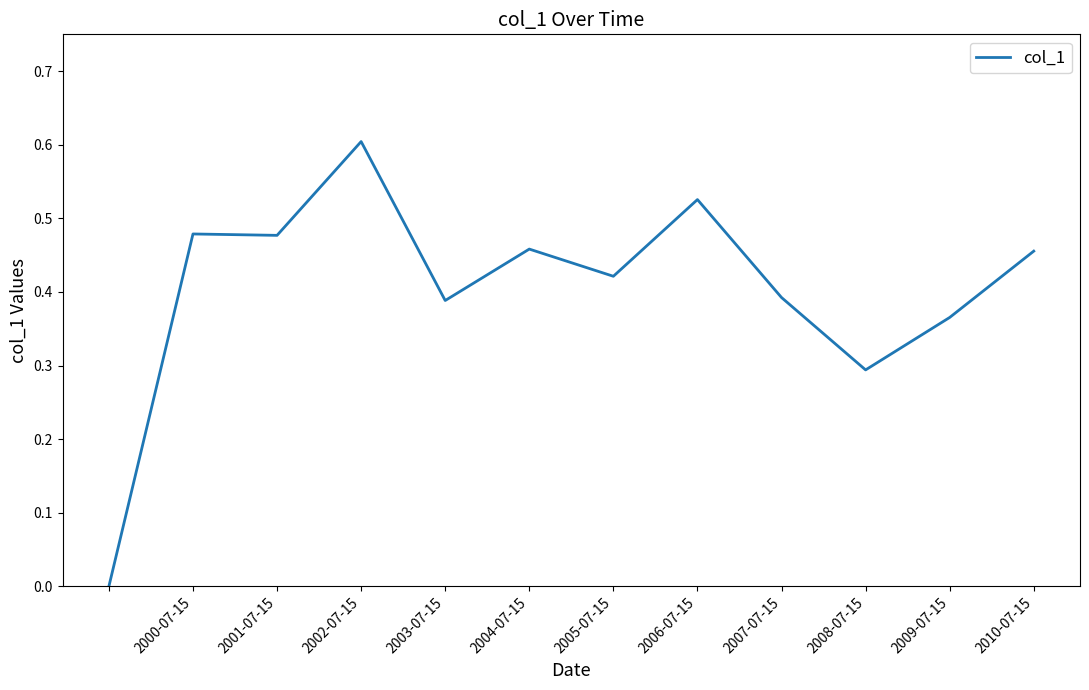

What is the difference between the maximum and minimum values?

0.6